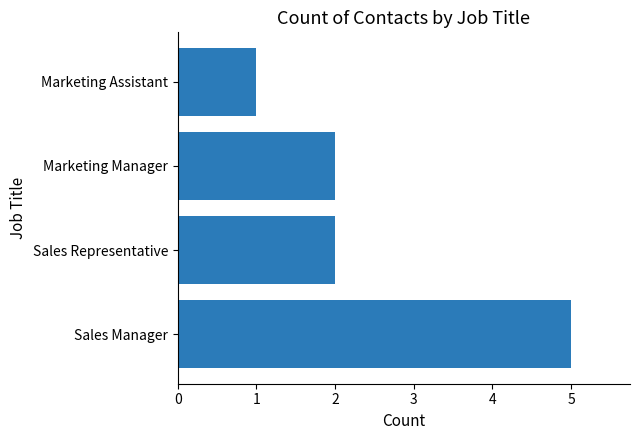

Approximately how many times larger is the value at Marketing Manager compared to Sales Representative?

1.0